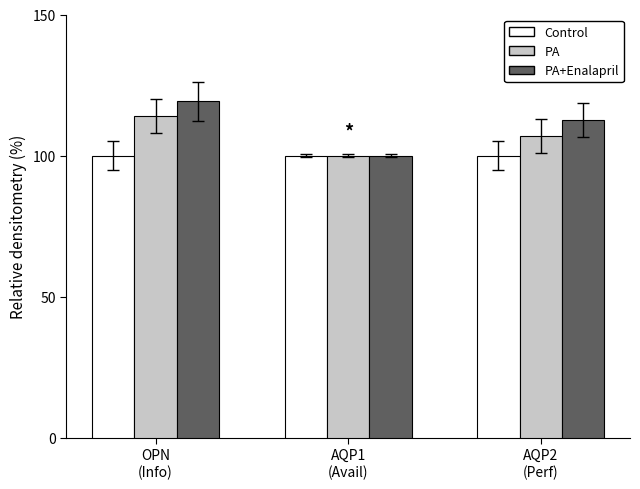

Reading left to right, transcribe all the data shown in this chart.

Control: 100.0	100.0	100.0
PA: 114.2	100.0	106.8
PA+Enalapril: 119.2	100.0	112.6